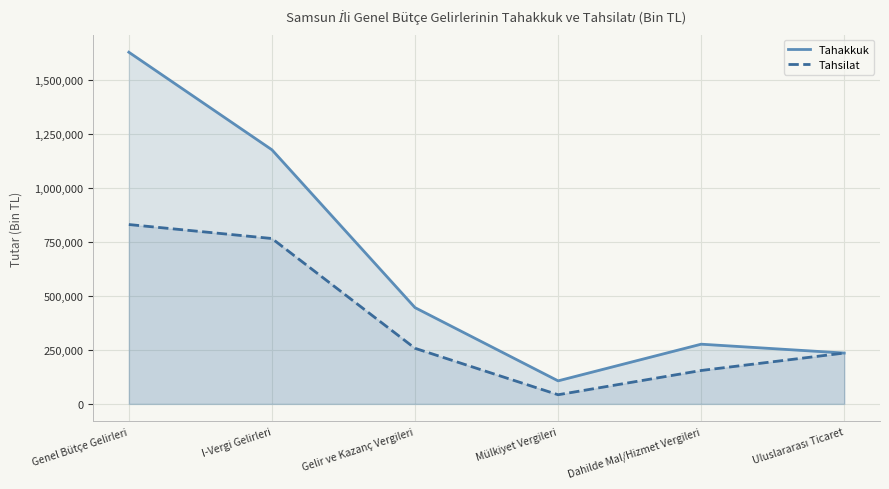

At which label does Tahakkuk first exceed 445780?

Genel Bütçe Gelirleri